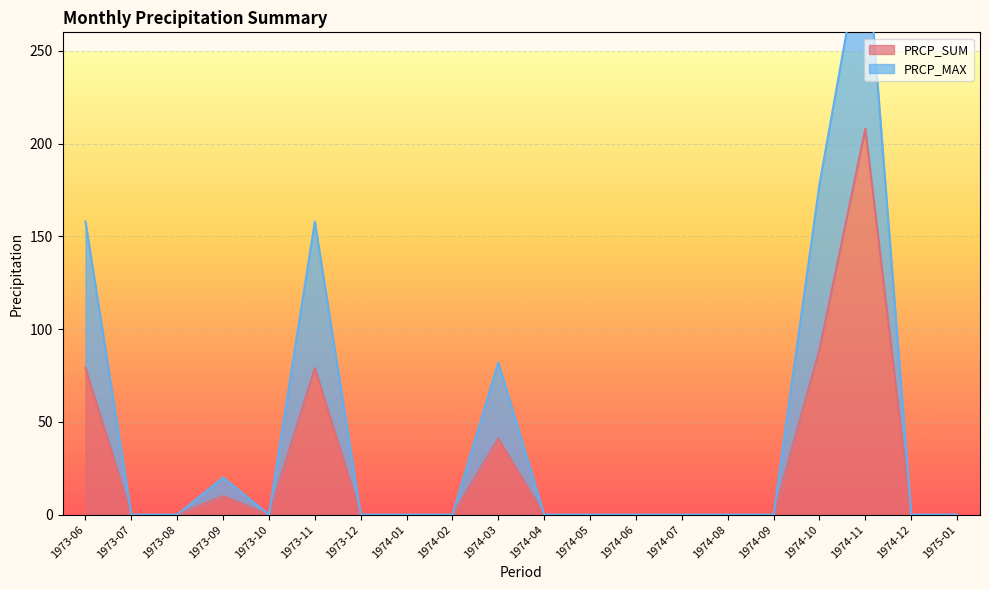

What position from the right is 1974-06?

8